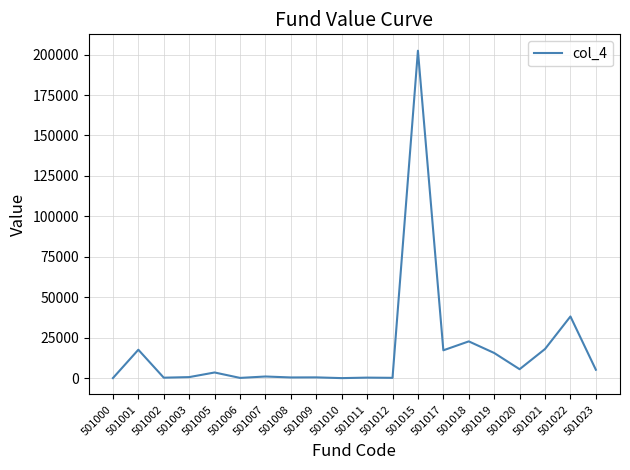

Where is the data nearest to the value 101256?

501022